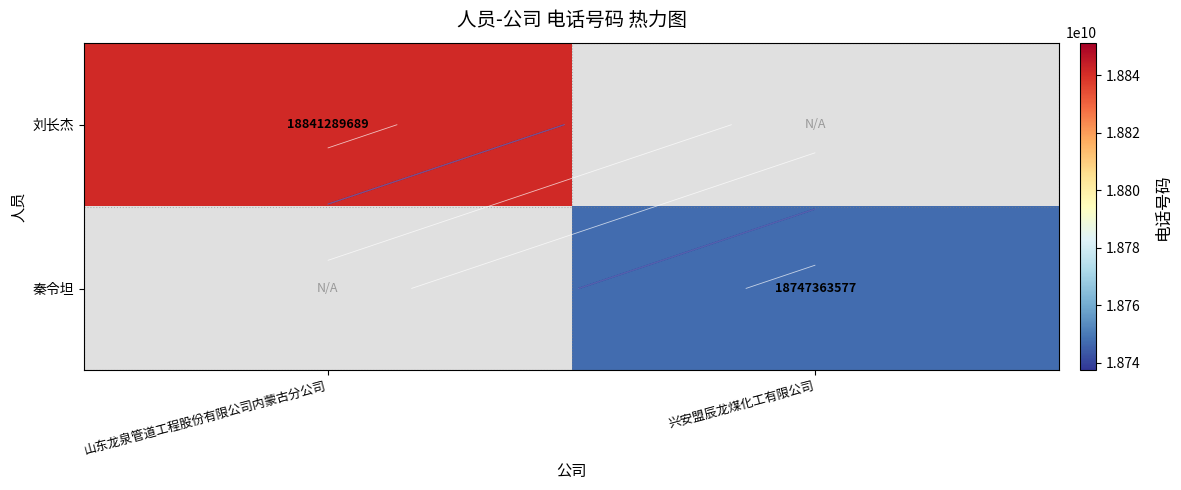

Which series has the largest range (max minus min)?

刘长杰